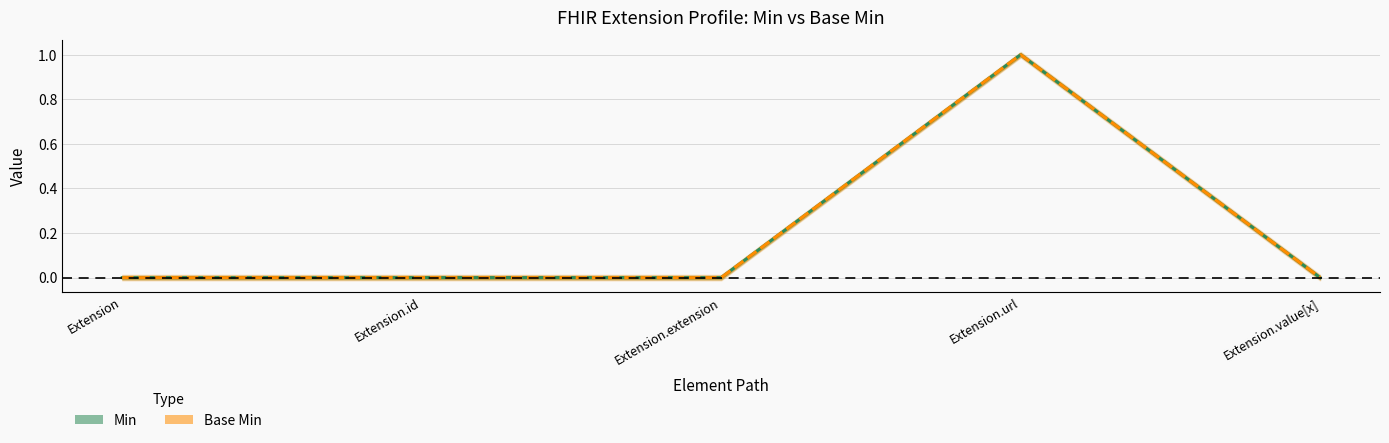

How many lines are shown in the chart?

2